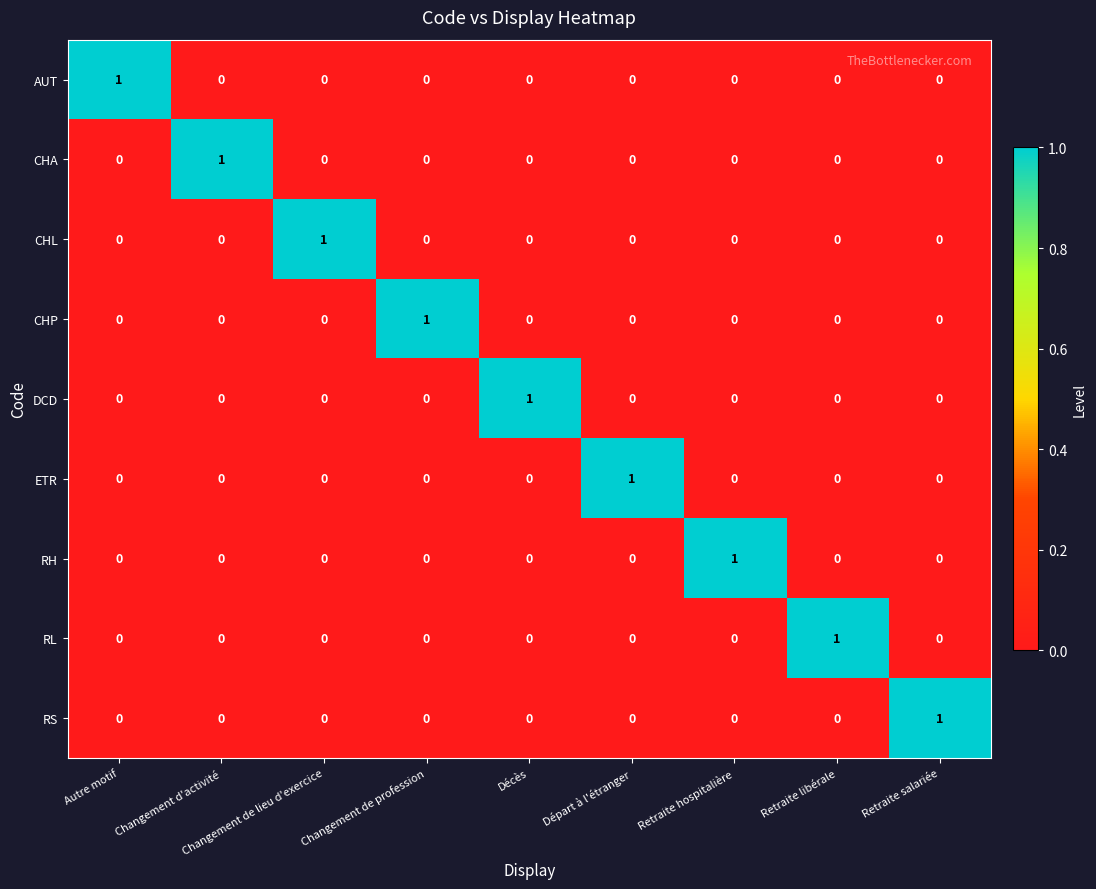

True or false: RS has a value of 1 at Retraite salariée.

True